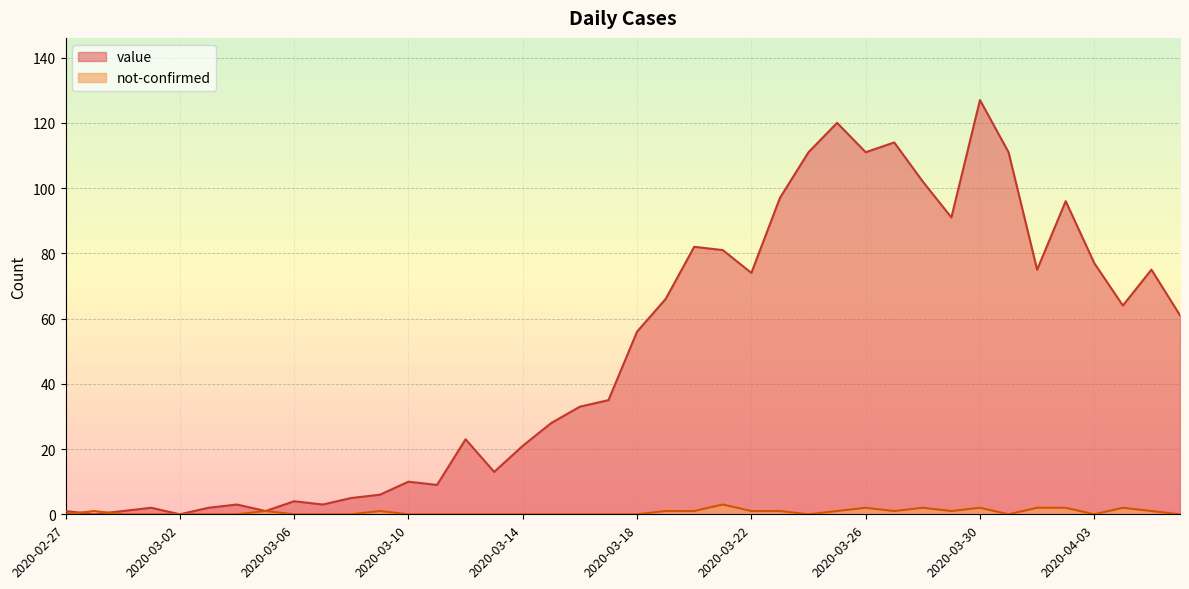

Count the number of data series in this chart.

2